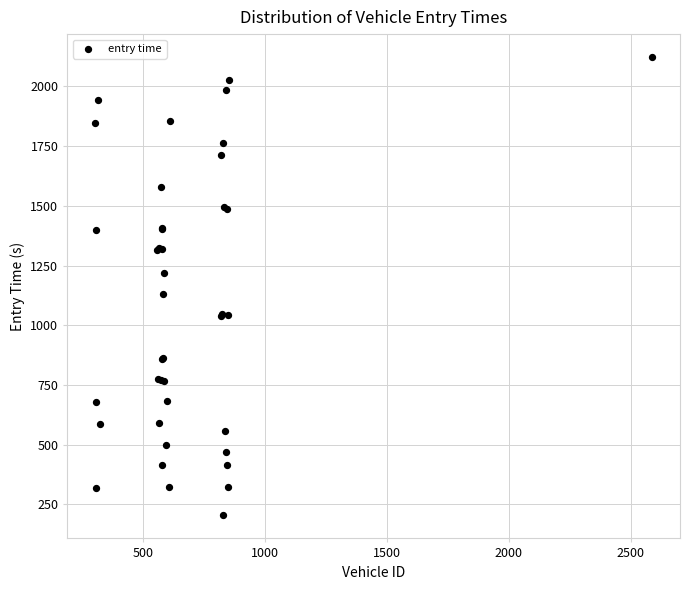

What Y value in the scatter plot is closest to 1163?

1130.6